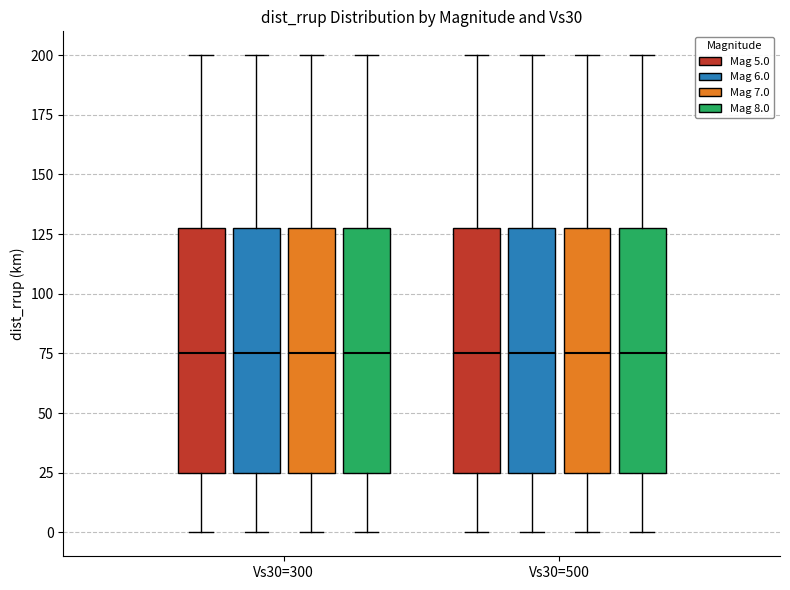

Where does the upper whisker of the box for Vs30=300 (Mag 8.0) end on the y-axis? The values are not printed on the chart, so give them approximately, as read against the axis.

200